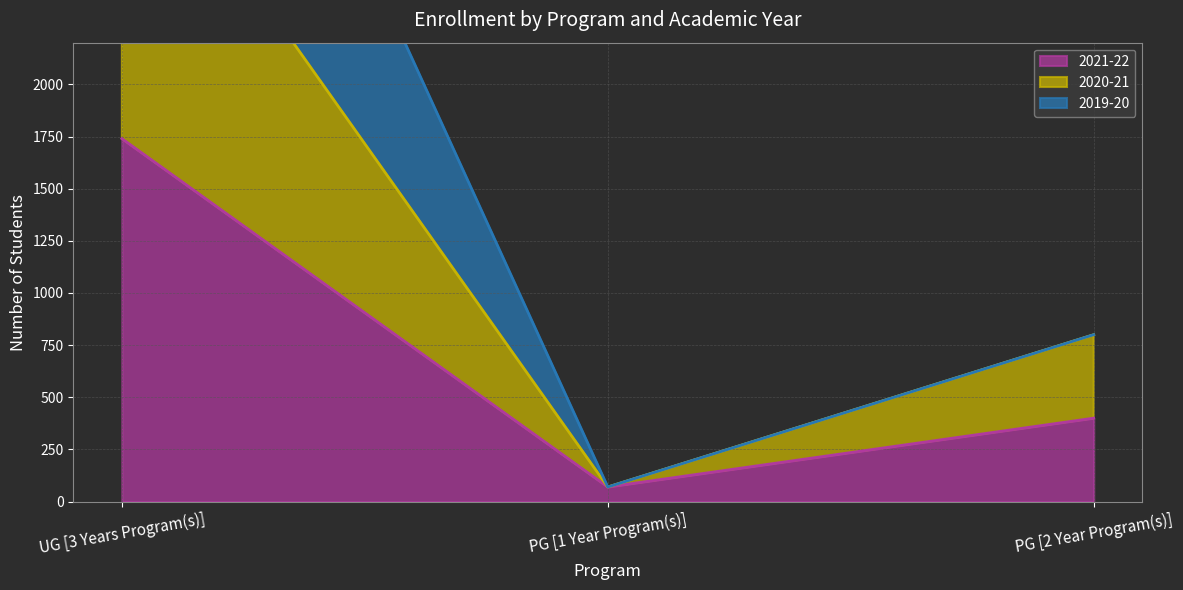

What value does the 2020-21 series have at PG [1 Year Program(s)], to the nearest 10?

70